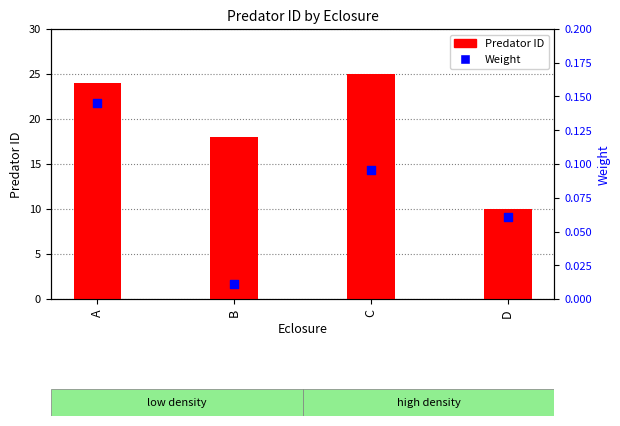

At how many categories does at least one series exceed 16?

3